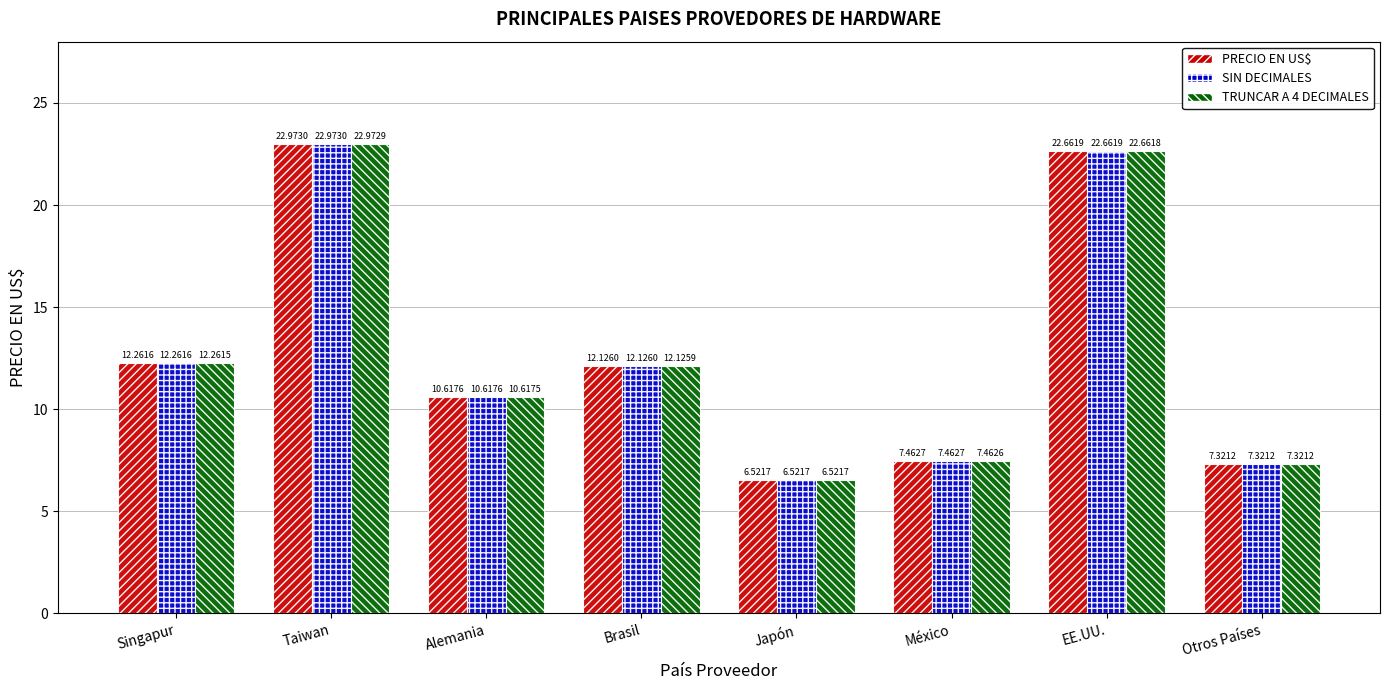

What is the label of the 3rd bar from the left?

Alemania